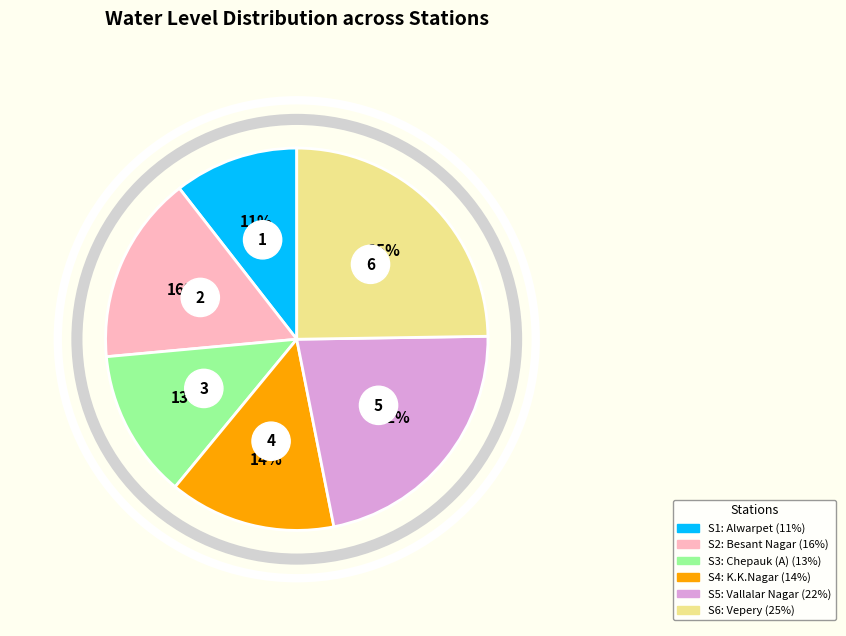

The Vepery slice represents 25% of the pie. True or false?

True